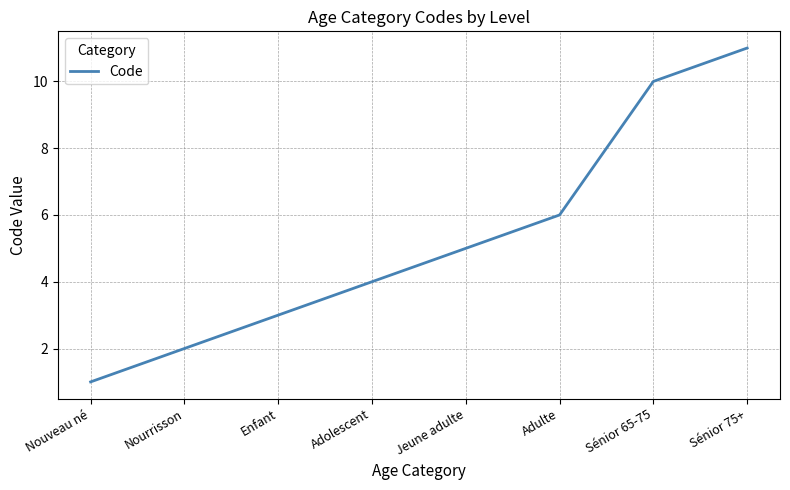

What is the difference between the maximum and minimum values?

10